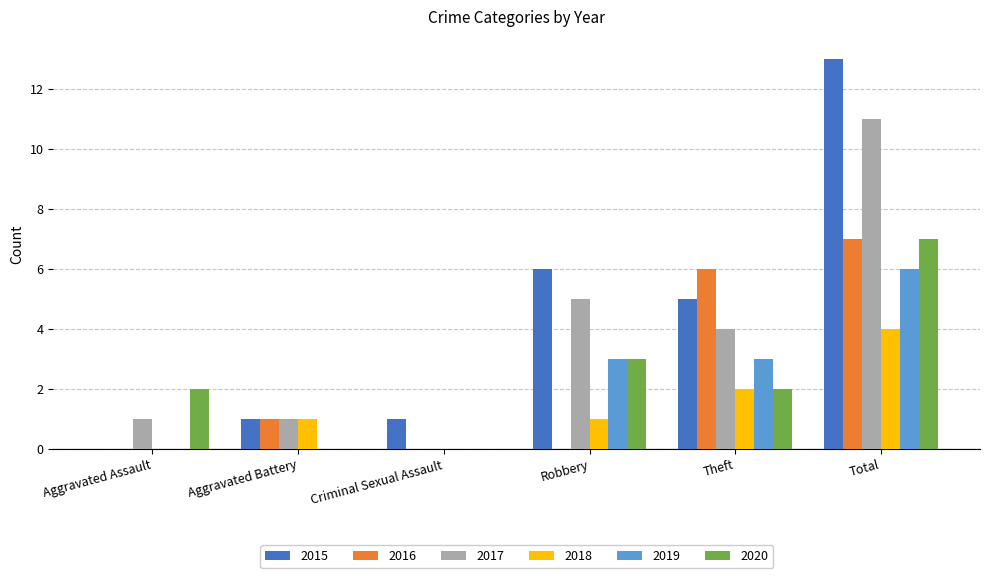

Which series has the largest total across all categories?

2015